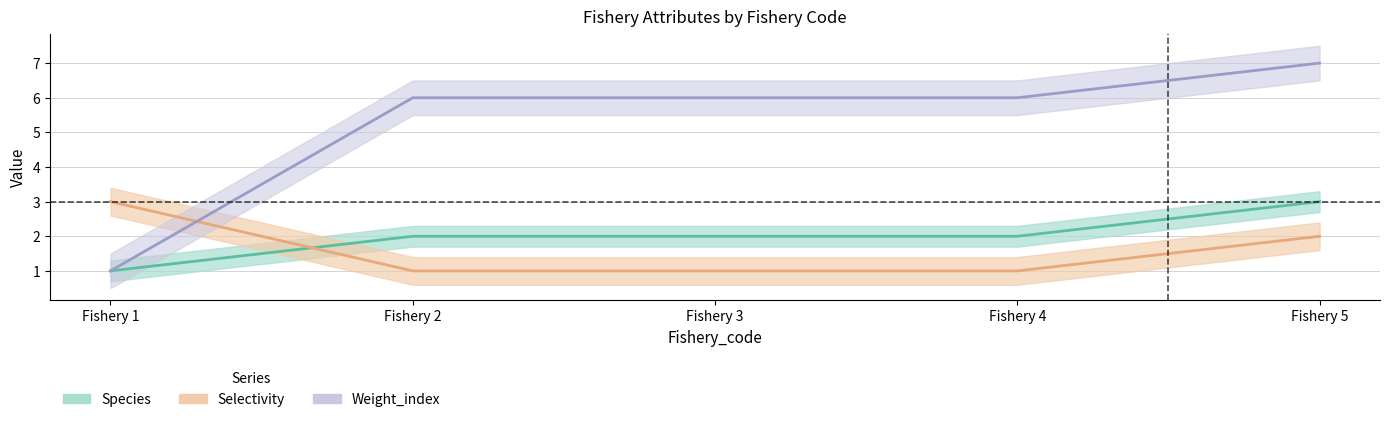

The value of Weight_index at Fishery 4 is 6. True or false?

True